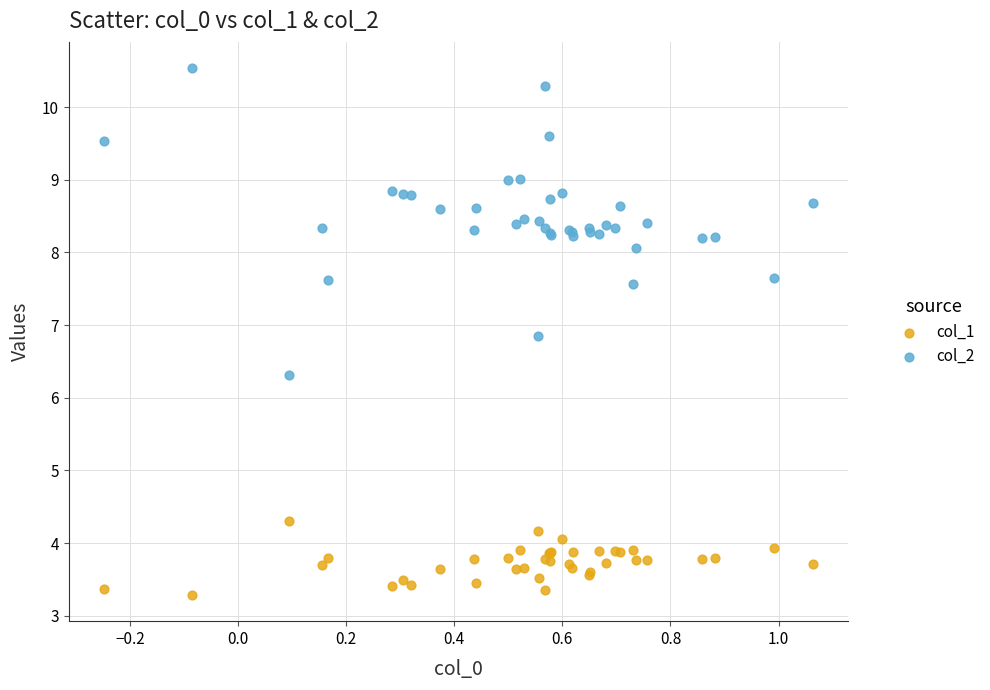

Across all series, what Y value is closest to 6?

6.3